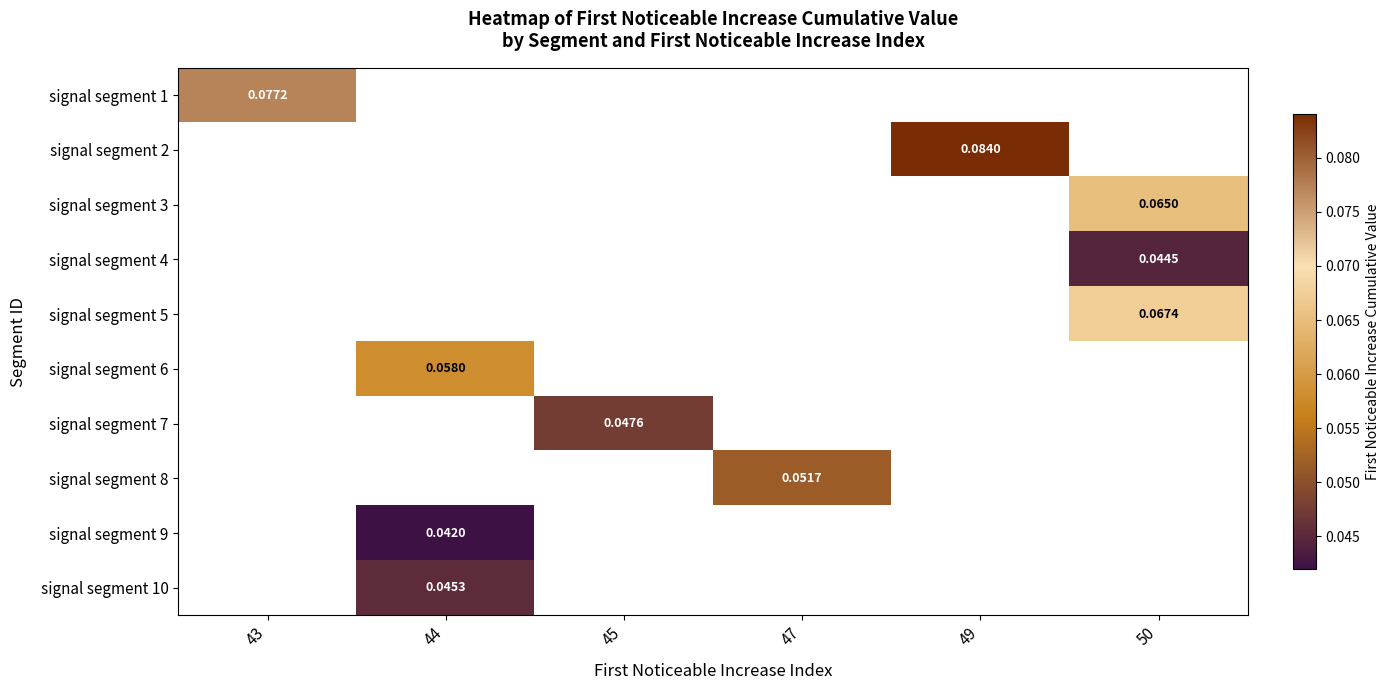

Where is signal segment 1 nearest to the value 0?

43